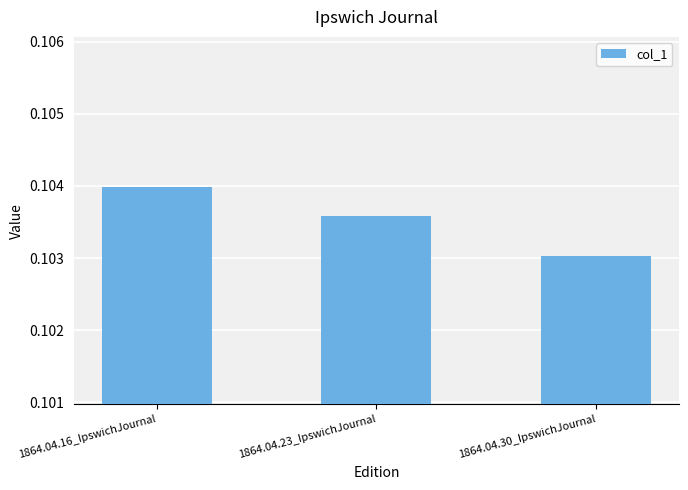

What position from the right is 1864.04.23_IpswichJournal?

2